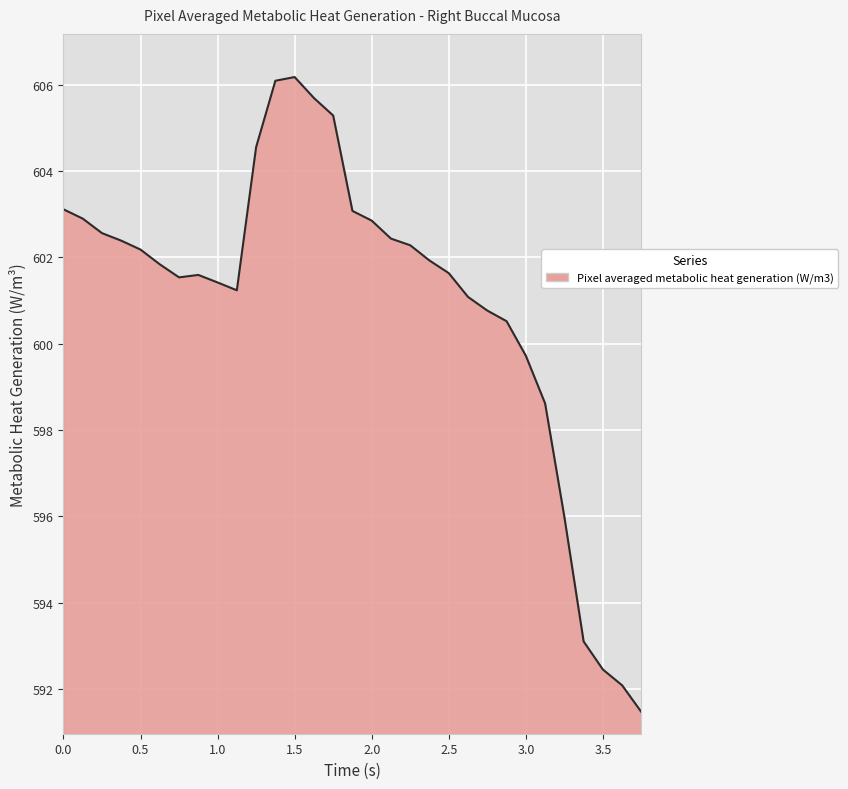

Count the number of values greater than 601.

22